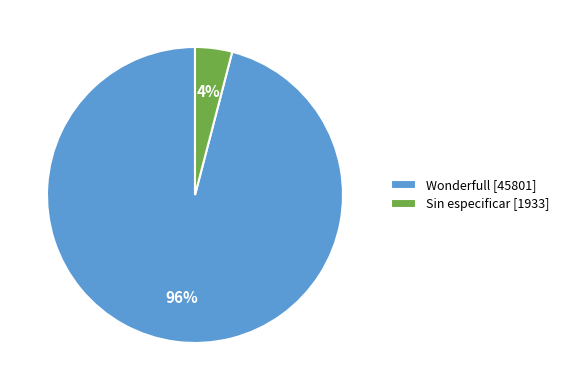

Does Sin especificar [1933] represent more than half of the total?

No